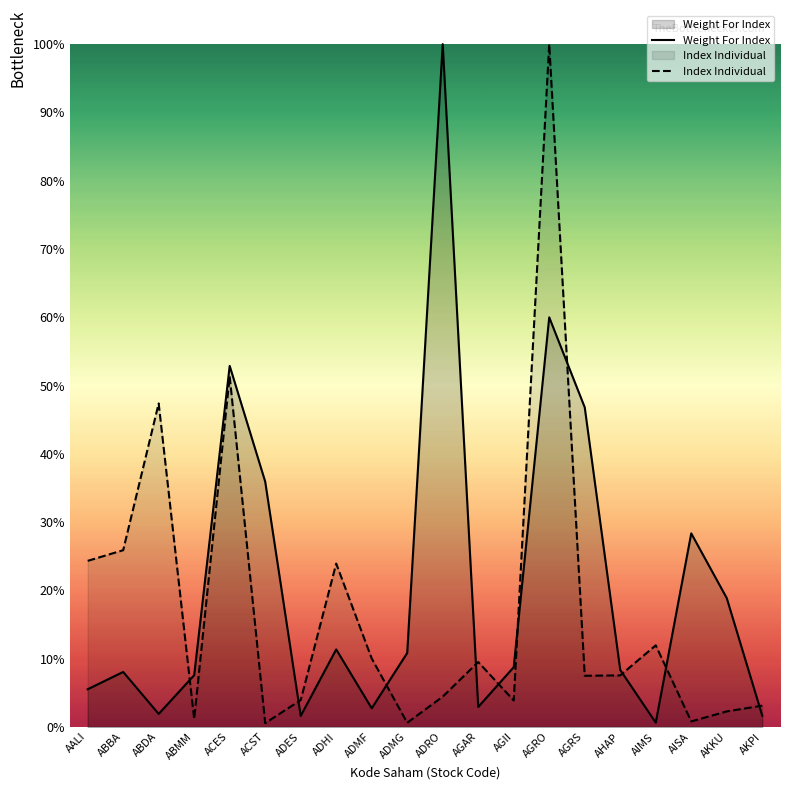

What is the difference between the maximum and minimum values in the Weight For Index series?

1.0